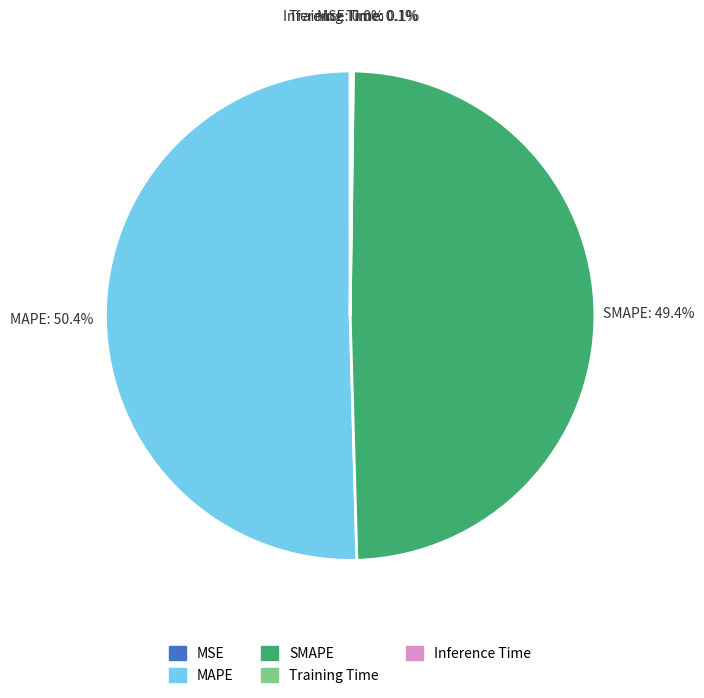

Which slice represents more than half of the pie?

MAPE